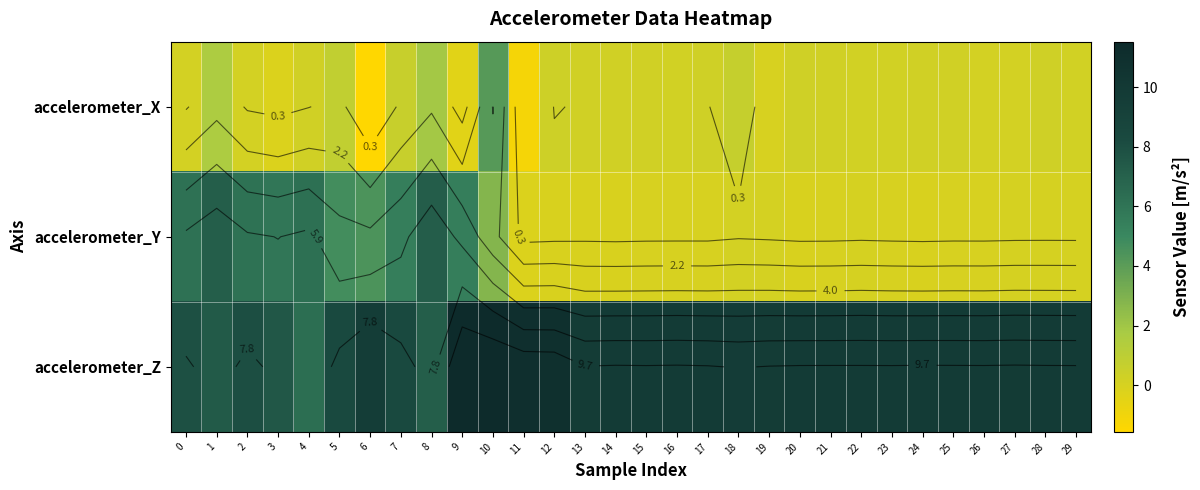

What is the difference between the second highest and minimum values in the accelerometer_Z series?

5.2